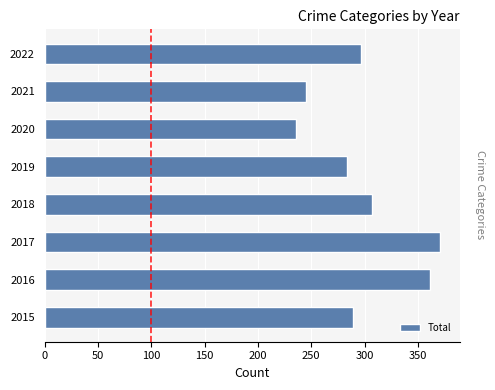

Approximately how many times larger is the value at 2017 compared to 2015?

1.3